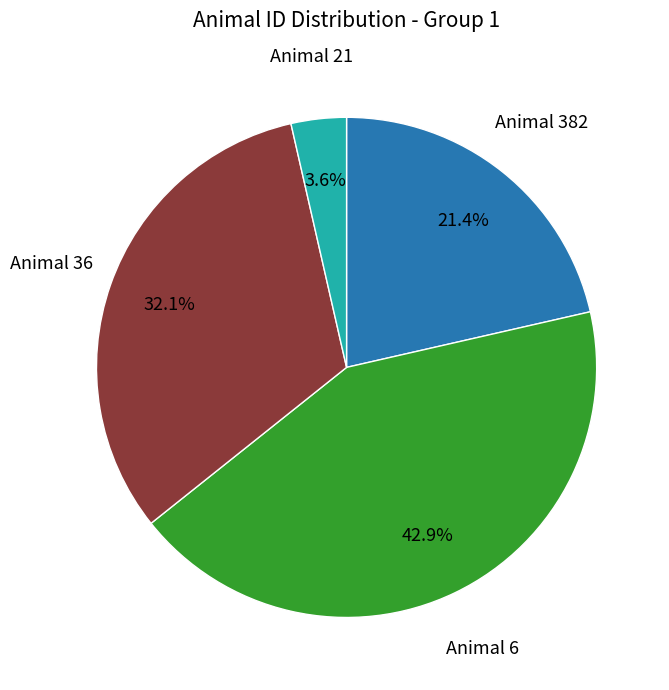

Does any single category account for the majority?

No